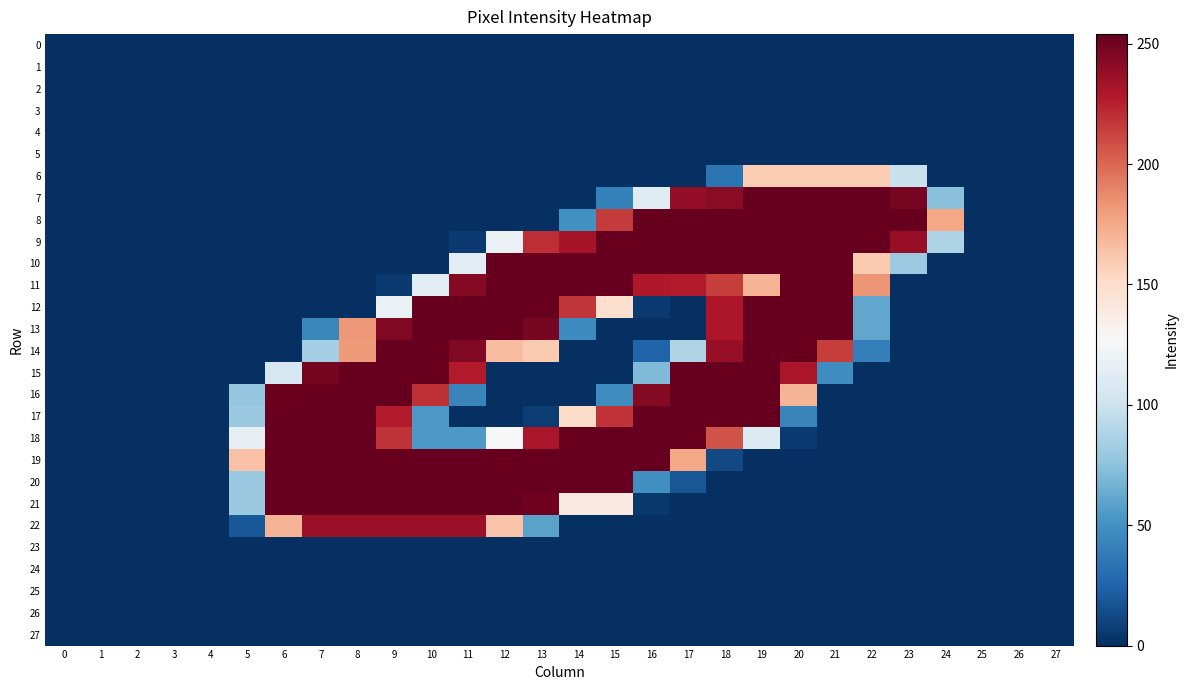

Reading left to right, list all the values displayed in this chart.

0: 0=0	1=0	2=0	3=0	4=0	5=0	6=0	7=0	8=0	9=0	10=0	11=0	12=0	13=0	14=0	15=0	16=0	17=0	18=0	19=0	20=0	21=0	22=0	23=0	24=0	25=0	26=0	27=0
1: 0=0	1=0	2=0	3=0	4=0	5=0	6=0	7=0	8=0	9=0	10=0	11=0	12=0	13=0	14=0	15=0	16=0	17=0	18=0	19=0	20=0	21=0	22=0	23=0	24=0	25=0	26=0	27=0
2: 0=0	1=0	2=0	3=0	4=0	5=0	6=0	7=0	8=0	9=0	10=0	11=0	12=0	13=0	14=0	15=0	16=0	17=0	18=0	19=0	20=0	21=0	22=0	23=0	24=0	25=0	26=0	27=0
3: 0=0	1=0	2=0	3=0	4=0	5=0	6=0	7=0	8=0	9=0	10=0	11=0	12=0	13=0	14=0	15=0	16=0	17=0	18=0	19=0	20=0	21=0	22=0	23=0	24=0	25=0	26=0	27=0
4: 0=0	1=0	2=0	3=0	4=0	5=0	6=0	7=0	8=0	9=0	10=0	11=0	12=0	13=0	14=0	15=0	16=0	17=0	18=0	19=0	20=0	21=0	22=0	23=0	24=0	25=0	26=0	27=0
5: 0=0	1=0	2=0	3=0	4=0	5=0	6=0	7=0	8=0	9=0	10=0	11=0	12=0	13=0	14=0	15=0	16=0	17=0	18=0	19=0	20=0	21=0	22=0	23=0	24=0	25=0	26=0	27=0
6: 0=0	1=0	2=0	3=0	4=0	5=0	6=0	7=0	8=0	9=0	10=0	11=0	12=0	13=0	14=0	15=0	16=0	17=0	18=34	19=159	20=159	21=159	22=159	23=99	24=0	25=0	26=0	27=0
7: 0=0	1=0	2=0	3=0	4=0	5=0	6=0	7=0	8=0	9=0	10=0	11=0	12=0	13=0	14=0	15=41	16=112	17=239	18=242	19=254	20=254	21=254	22=254	23=248	24=74	25=0	26=0	27=0
8: 0=0	1=0	2=0	3=0	4=0	5=0	6=0	7=0	8=0	9=0	10=0	11=0	12=0	13=0	14=50	15=216	16=254	17=254	18=254	19=254	20=254	21=254	22=254	23=254	24=176	25=0	26=0	27=0
9: 0=0	1=0	2=0	3=0	4=0	5=0	6=0	7=0	8=0	9=0	10=0	11=5	12=119	13=221	14=233	15=254	16=254	17=254	18=254	19=254	20=254	21=254	22=254	23=238	24=88	25=0	26=0	27=0
10: 0=0	1=0	2=0	3=0	4=0	5=0	6=0	7=0	8=0	9=0	10=0	11=113	12=254	13=254	14=254	15=254	16=254	17=254	18=254	19=254	20=254	21=254	22=160	23=81	24=0	25=0	26=0	27=0
11: 0=0	1=0	2=0	3=0	4=0	5=0	6=0	7=0	8=0	9=5	10=113	11=244	12=254	13=254	14=254	15=254	16=229	17=228	18=215	19=170	20=254	21=254	22=183	23=0	24=0	25=0	26=0	27=0
12: 0=0	1=0	2=0	3=0	4=0	5=0	6=0	7=0	8=0	9=119	10=254	11=254	12=254	13=254	14=218	15=148	16=5	17=0	18=230	19=254	20=254	21=254	22=61	23=0	24=0	25=0	26=0	27=0
13: 0=0	1=0	2=0	3=0	4=0	5=0	6=0	7=44	8=182	9=245	10=254	11=254	12=254	13=248	14=46	15=0	16=0	17=0	18=230	19=254	20=254	21=254	22=61	23=0	24=0	25=0	26=0	27=0
14: 0=0	1=0	2=0	3=0	4=0	5=0	6=0	7=84	8=181	9=254	10=254	11=245	12=166	13=160	14=0	15=0	16=25	17=89	18=238	19=254	20=254	21=215	22=40	23=0	24=0	25=0	26=0	27=0
15: 0=0	1=0	2=0	3=0	4=0	5=0	6=106	7=249	8=254	9=254	10=254	11=228	12=0	13=0	14=0	15=0	16=71	17=254	18=254	19=254	20=231	21=48	22=0	23=0	24=0	25=0	26=0	27=0
16: 0=0	1=0	2=0	3=0	4=0	5=78	6=252	7=254	8=254	9=254	10=220	11=43	12=0	13=0	14=0	15=47	16=244	17=254	18=254	19=254	20=170	21=0	22=0	23=0	24=0	25=0	26=0	27=0
17: 0=0	1=0	2=0	3=0	4=0	5=80	6=254	7=254	8=254	9=228	10=54	11=0	12=0	13=6	14=150	15=219	16=254	17=254	18=254	19=254	20=43	21=0	22=0	23=0	24=0	25=0	26=0	27=0
18: 0=0	1=0	2=0	3=0	4=0	5=117	6=254	7=254	8=254	9=219	10=54	11=54	12=127	13=231	14=254	15=254	16=254	17=254	18=207	19=110	20=5	21=0	22=0	23=0	24=0	25=0	26=0	27=0
19: 0=0	1=0	2=0	3=0	4=0	5=164	6=254	7=254	8=254	9=254	10=254	11=254	12=254	13=254	14=254	15=254	16=254	17=176	18=12	19=0	20=0	21=0	22=0	23=0	24=0	25=0	26=0	27=0
20: 0=0	1=0	2=0	3=0	4=0	5=80	6=254	7=254	8=254	9=254	10=254	11=254	12=254	13=254	14=254	15=254	16=49	17=18	18=0	19=0	20=0	21=0	22=0	23=0	24=0	25=0	26=0	27=0
21: 0=0	1=0	2=0	3=0	4=0	5=80	6=254	7=254	8=254	9=254	10=254	11=254	12=254	13=251	14=139	15=139	16=4	17=0	18=0	19=0	20=0	21=0	22=0	23=0	24=0	25=0	26=0	27=0
22: 0=0	1=0	2=0	3=0	4=0	5=19	6=170	7=237	8=237	9=237	10=237	11=237	12=163	13=59	14=0	15=0	16=0	17=0	18=0	19=0	20=0	21=0	22=0	23=0	24=0	25=0	26=0	27=0
23: 0=0	1=0	2=0	3=0	4=0	5=0	6=0	7=0	8=0	9=0	10=0	11=0	12=0	13=0	14=0	15=0	16=0	17=0	18=0	19=0	20=0	21=0	22=0	23=0	24=0	25=0	26=0	27=0
24: 0=0	1=0	2=0	3=0	4=0	5=0	6=0	7=0	8=0	9=0	10=0	11=0	12=0	13=0	14=0	15=0	16=0	17=0	18=0	19=0	20=0	21=0	22=0	23=0	24=0	25=0	26=0	27=0
25: 0=0	1=0	2=0	3=0	4=0	5=0	6=0	7=0	8=0	9=0	10=0	11=0	12=0	13=0	14=0	15=0	16=0	17=0	18=0	19=0	20=0	21=0	22=0	23=0	24=0	25=0	26=0	27=0
26: 0=0	1=0	2=0	3=0	4=0	5=0	6=0	7=0	8=0	9=0	10=0	11=0	12=0	13=0	14=0	15=0	16=0	17=0	18=0	19=0	20=0	21=0	22=0	23=0	24=0	25=0	26=0	27=0
27: 0=0	1=0	2=0	3=0	4=0	5=0	6=0	7=0	8=0	9=0	10=0	11=0	12=0	13=0	14=0	15=0	16=0	17=0	18=0	19=0	20=0	21=0	22=0	23=0	24=0	25=0	26=0	27=0